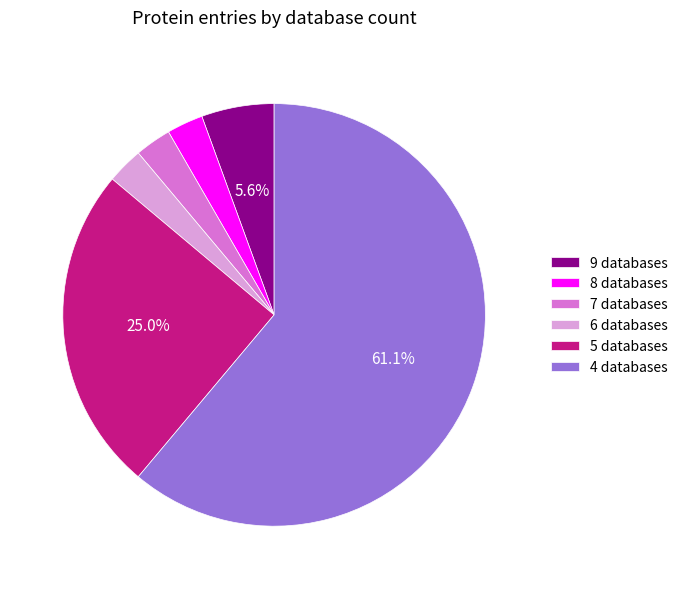

Does 7 databases represent more than half of the total?

No